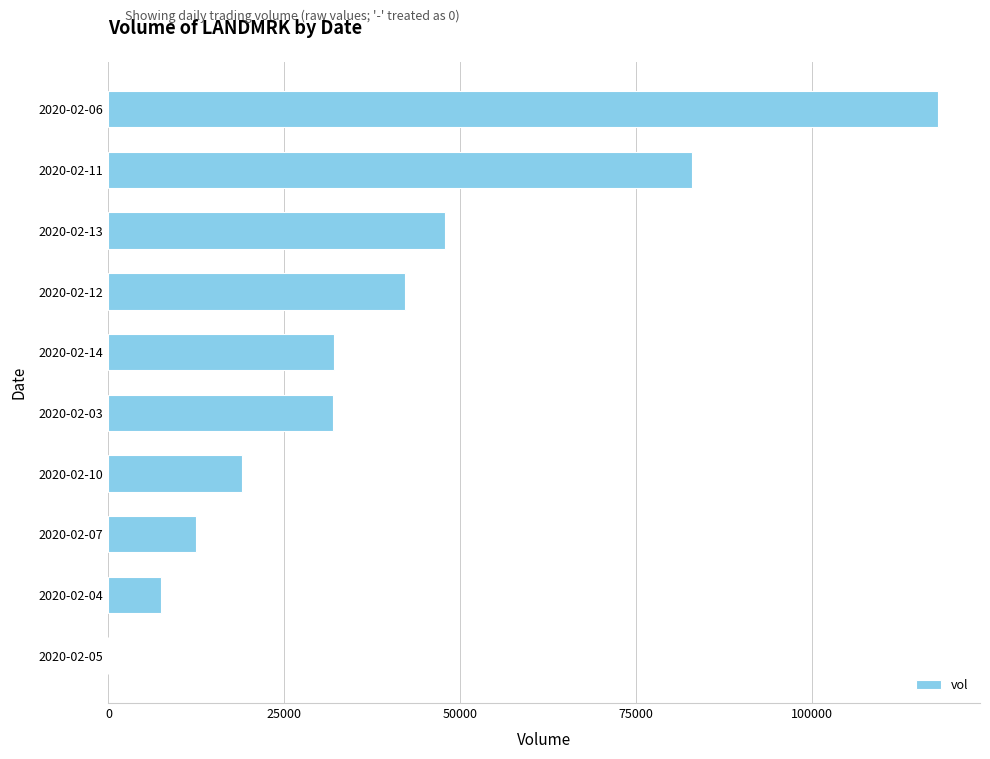

What is the sum of all values?

393900